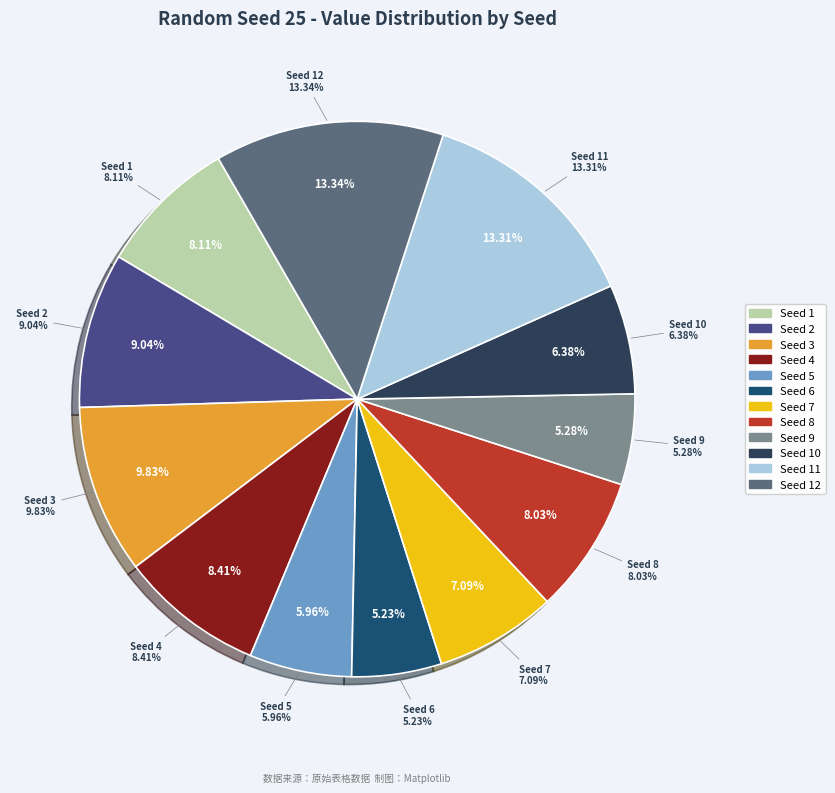

To the nearest percent, what percentage of the pie is 3?

10%